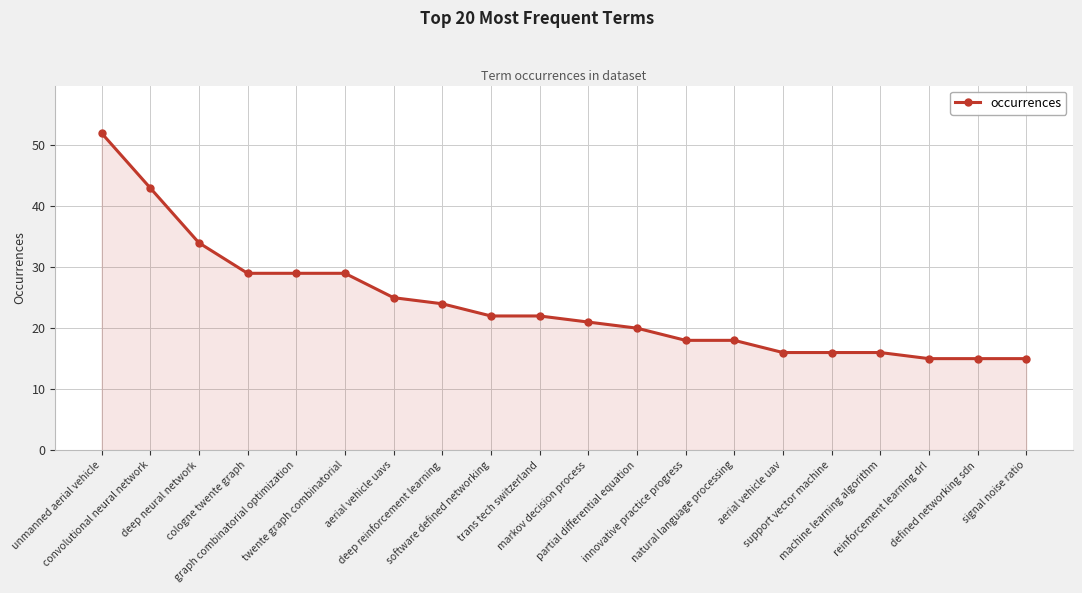

What is the minimum value shown in the chart?

15